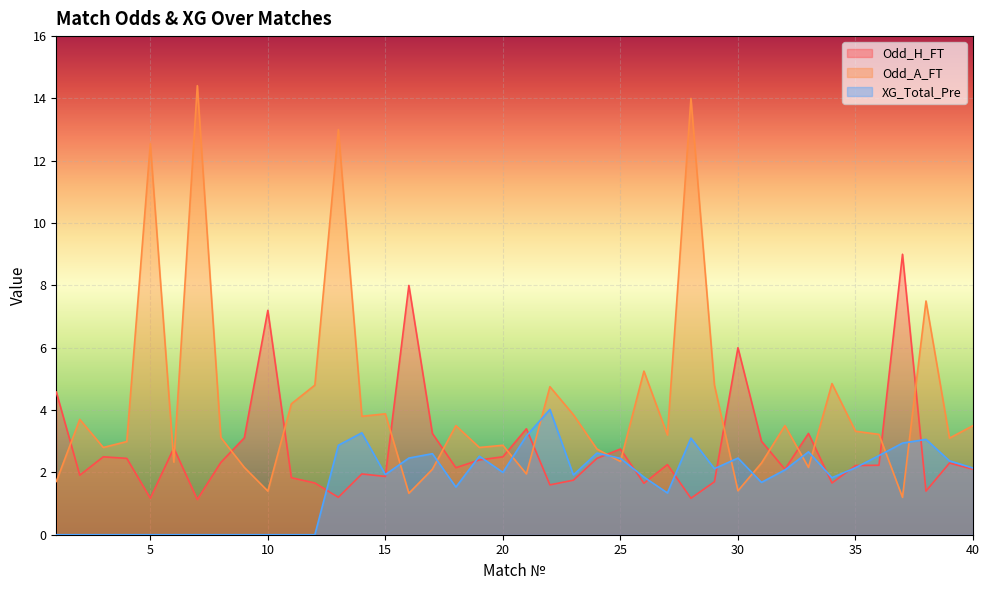

Count the number of data series in this chart.

3